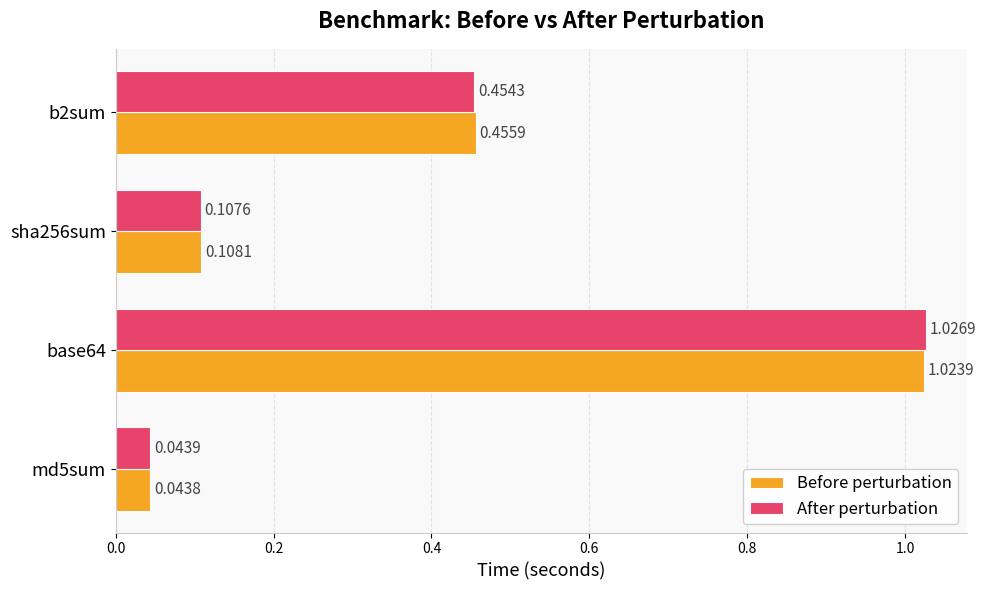

At how many categories does at least one series exceed 0?

4